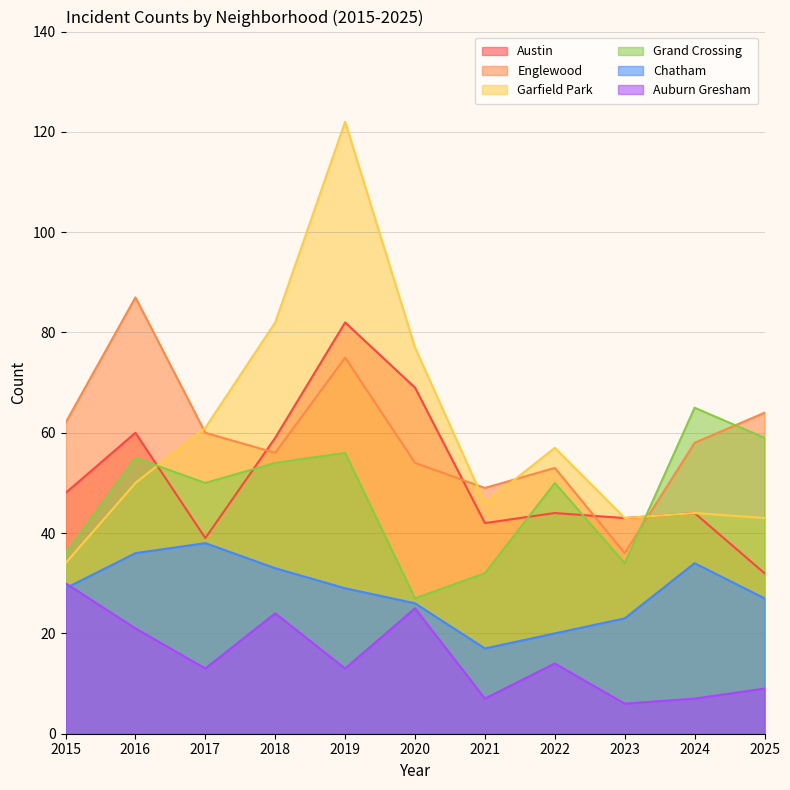

True or false: Grand Crossing and Chatham cross at least once.

False